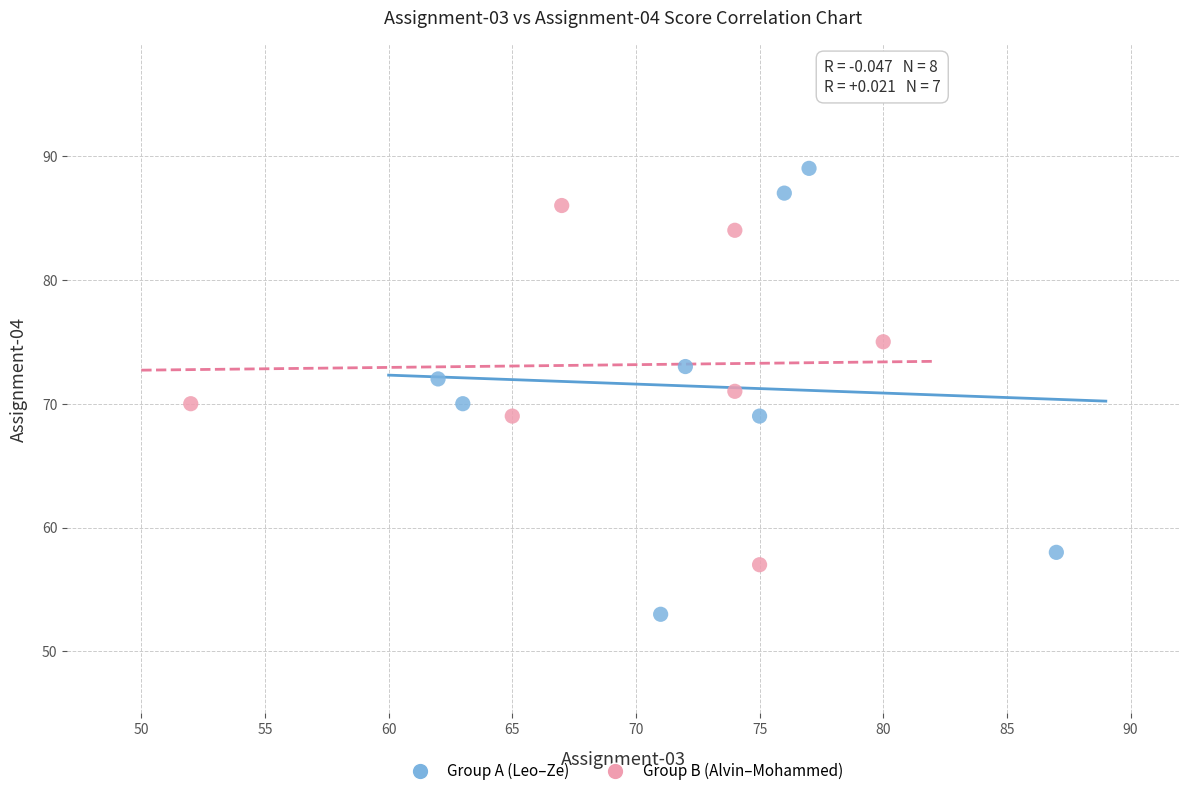

Which series contains the lowest Y value?

Group A (Leo–Ze)